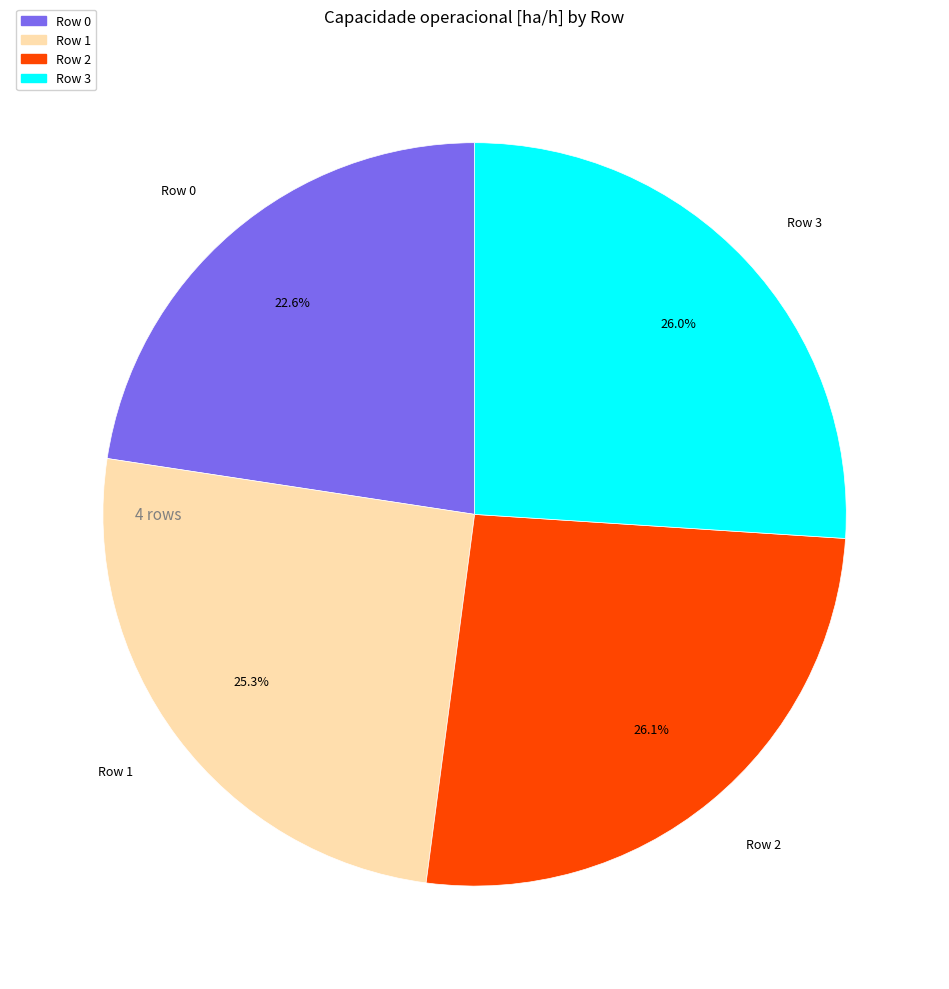

True or false: Row 1 accounts for 35% of the total.

False